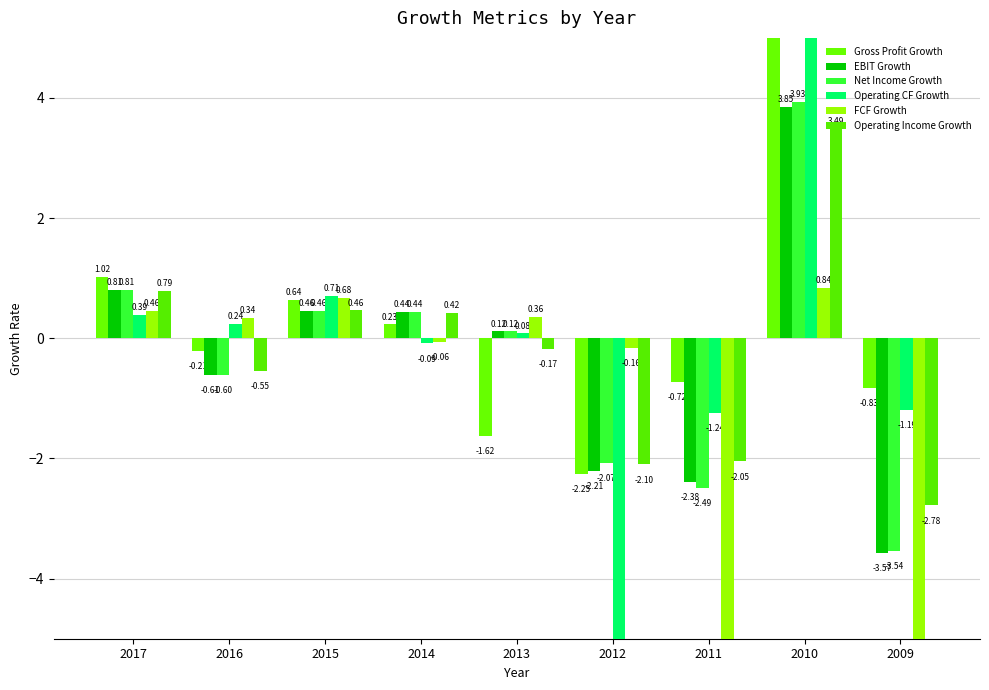

What is the sum of all FCF Growth values?

-89.1